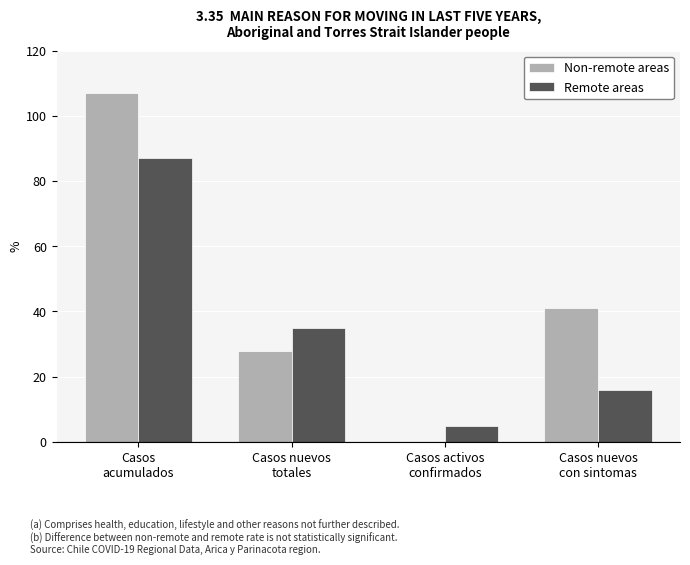

What is the sum of all Remote areas values?

143